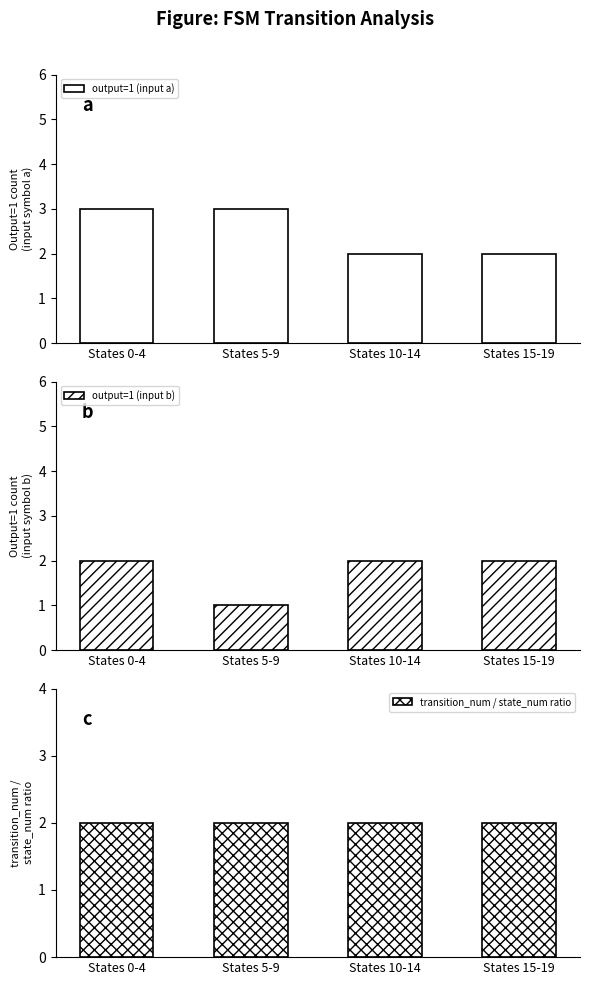

Which series has the largest total across all categories?

output=1 (input a)